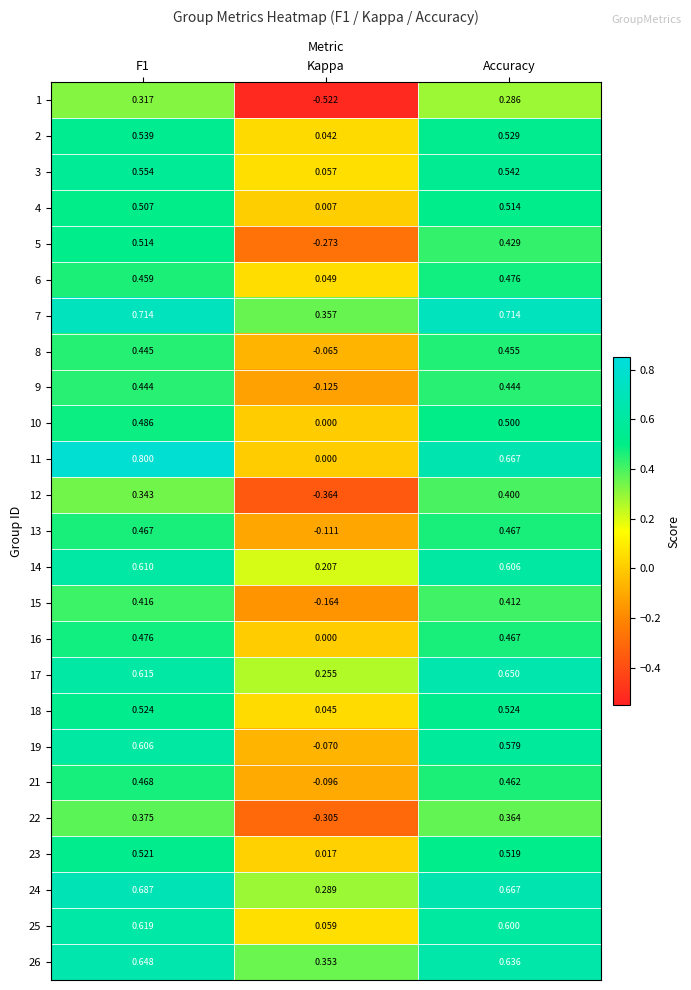

At which label does 25 reach its minimum?

Kappa